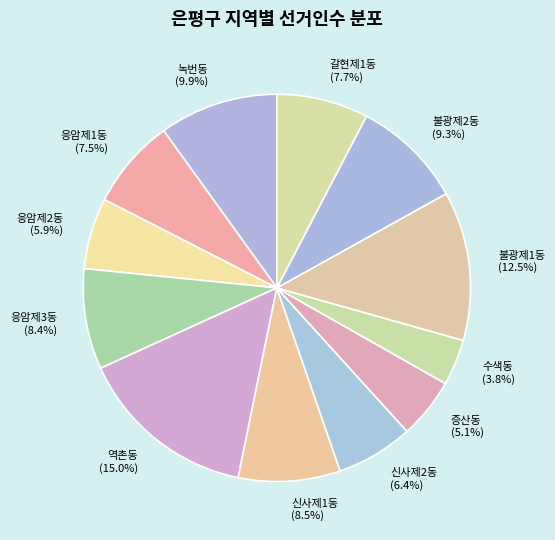

To the nearest percent, what is the difference between the largest and smallest slice percentages?

11%